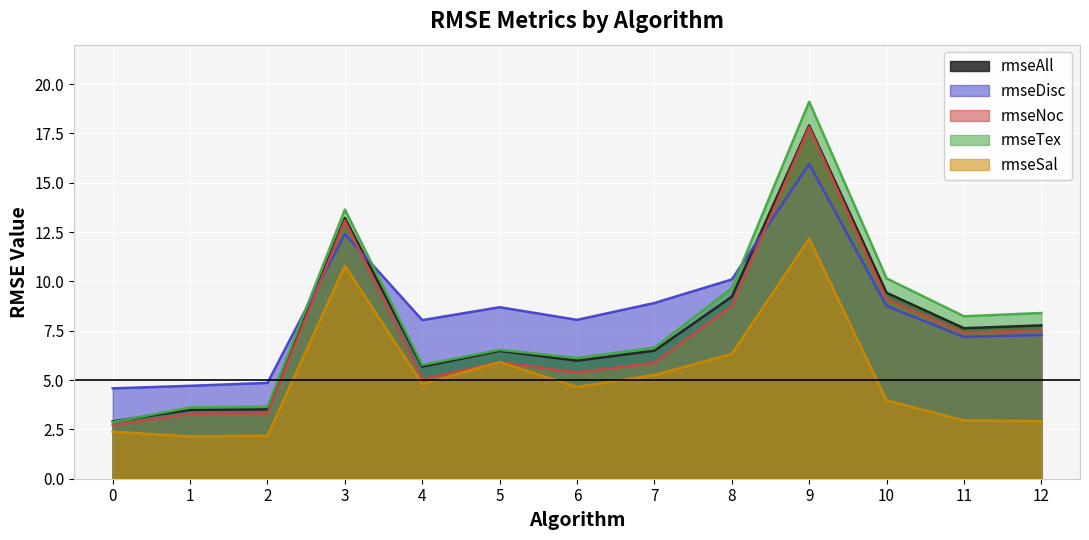

Reading right to left, what are all the values shown in this chart?

rmseAll: 7.8	7.6	9.4	17.9	9.2	6.5	6.0	6.5	5.7	13.2	3.5	3.5	2.9
rmseDisc: 7.3	7.2	8.8	16.0	10.1	8.9	8.1	8.7	8.0	12.4	4.9	4.7	4.6
rmseNoc: 7.5	7.4	9.1	17.8	8.8	5.9	5.4	5.9	5.1	13.1	3.3	3.3	2.7
rmseTex: 8.4	8.2	10.2	19.1	9.7	6.6	6.1	6.5	5.8	13.6	3.6	3.6	2.9
rmseSal: 2.9	3.0	4.0	12.2	6.3	5.3	4.7	5.9	4.8	10.8	2.2	2.1	2.4